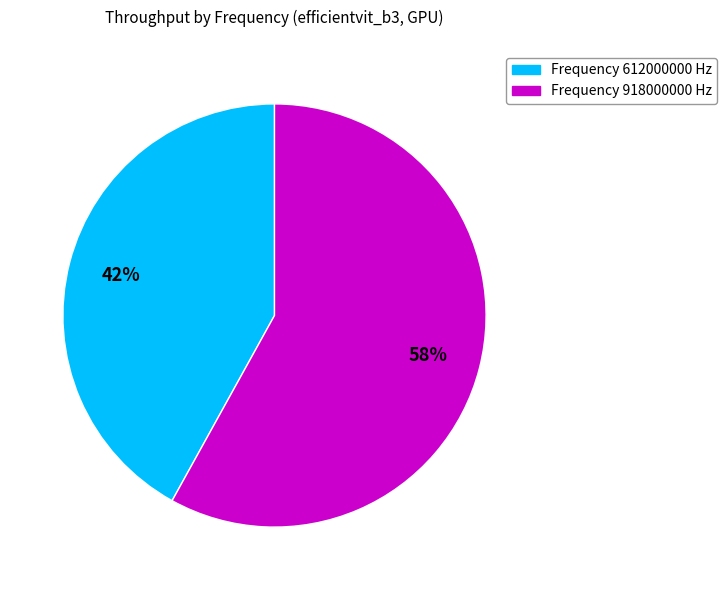

Count the number of slices in the pie.

2